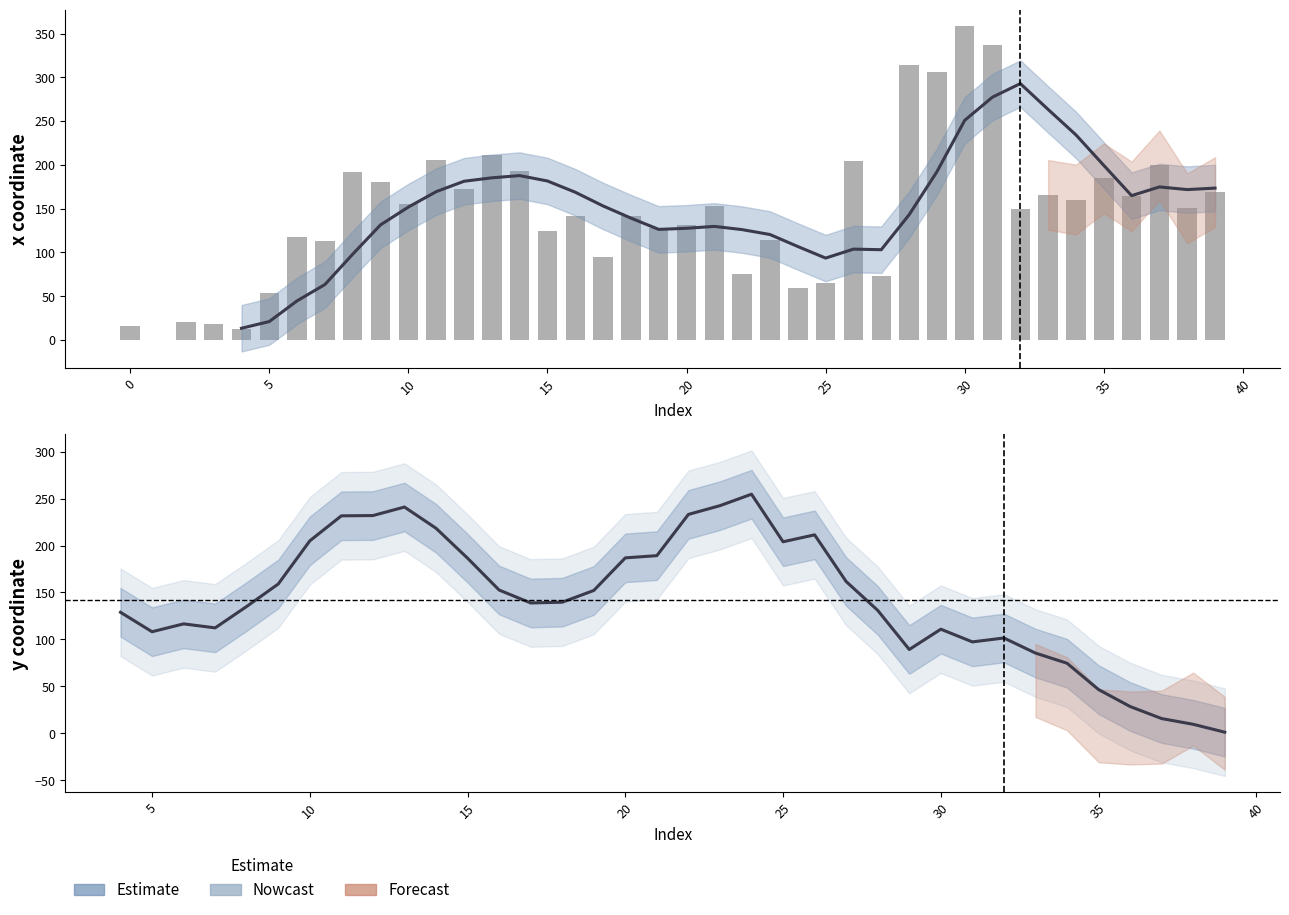

What is the value of the 24th bar from the left?

114.2